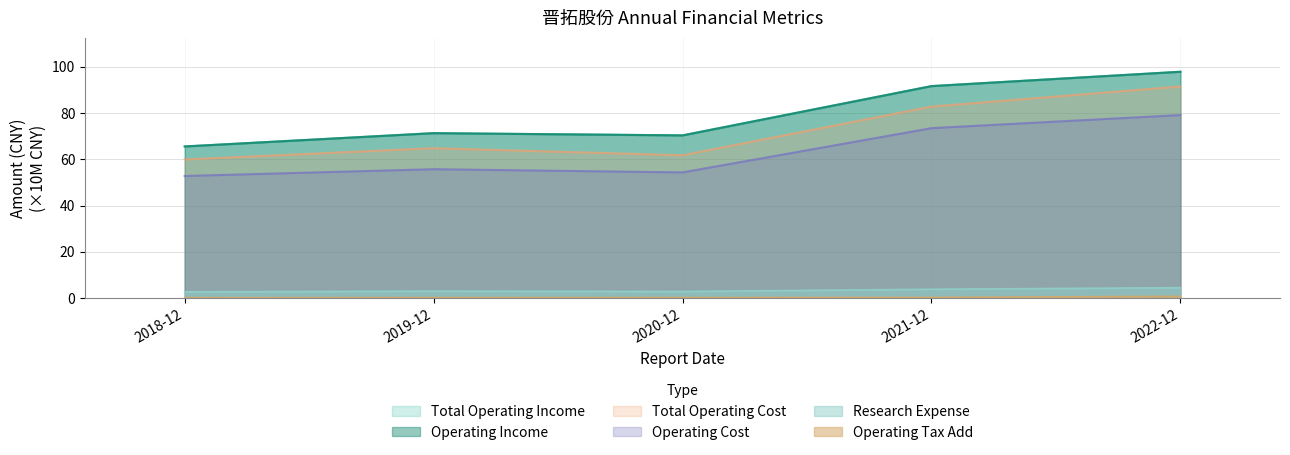

Reading left to right, transcribe all the data shown in this chart.

Total Operating Income: 65.6	71.3	70.3	91.6	97.8
Operating Income: 65.6	71.3	70.3	91.6	97.8
Total Operating Cost: 59.9	64.8	61.8	82.8	91.5
Operating Cost: 52.8	55.7	54.3	73.5	79.1
Research Expense: 2.7	3.0	2.9	3.8	4.5
Operating Tax Add: 0.2	0.3	0.3	0.3	0.8